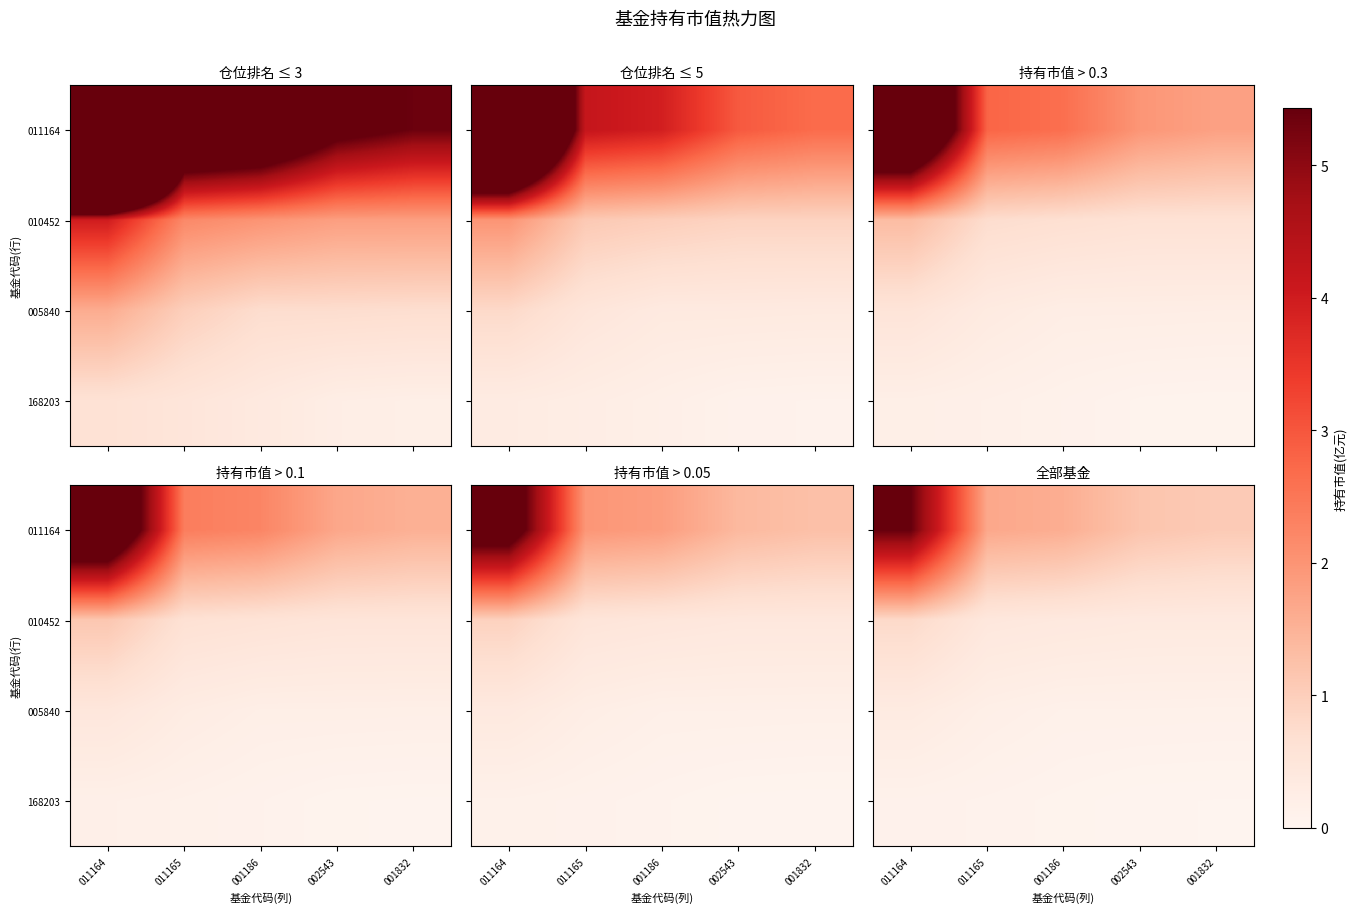

Is the value of 005840 at 001186 greater than the value of 011164 at 001186?

No